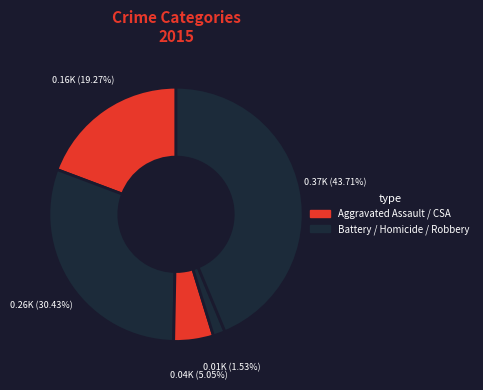

To the nearest percent, what is the difference between the largest and smallest slice percentages?

42%